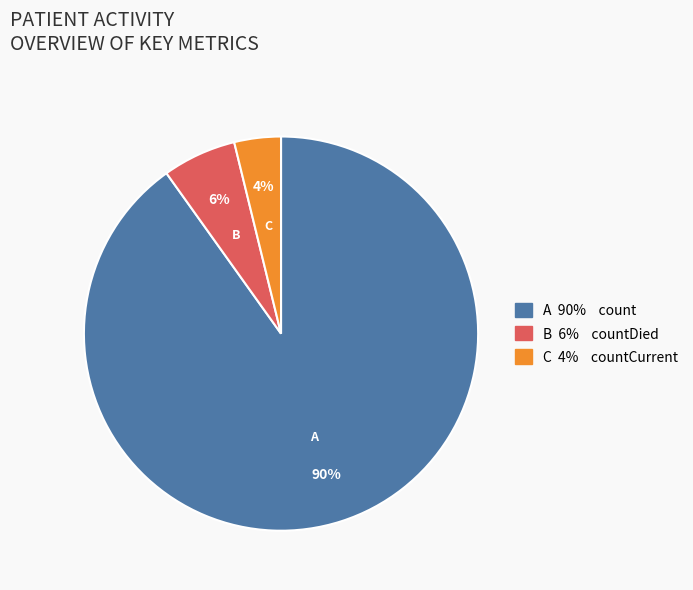

To the nearest percent, what is the difference between the largest and smallest slice percentages?

86%